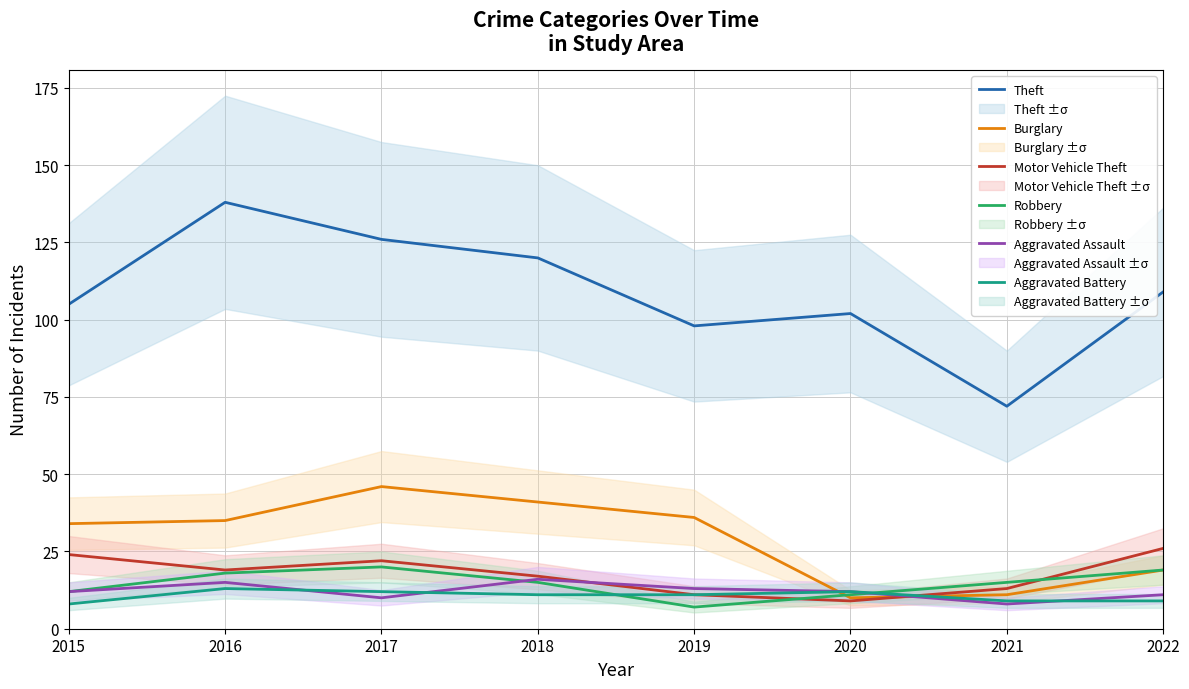

How many times do Aggravated Battery and Motor Vehicle Theft cross each other?

1